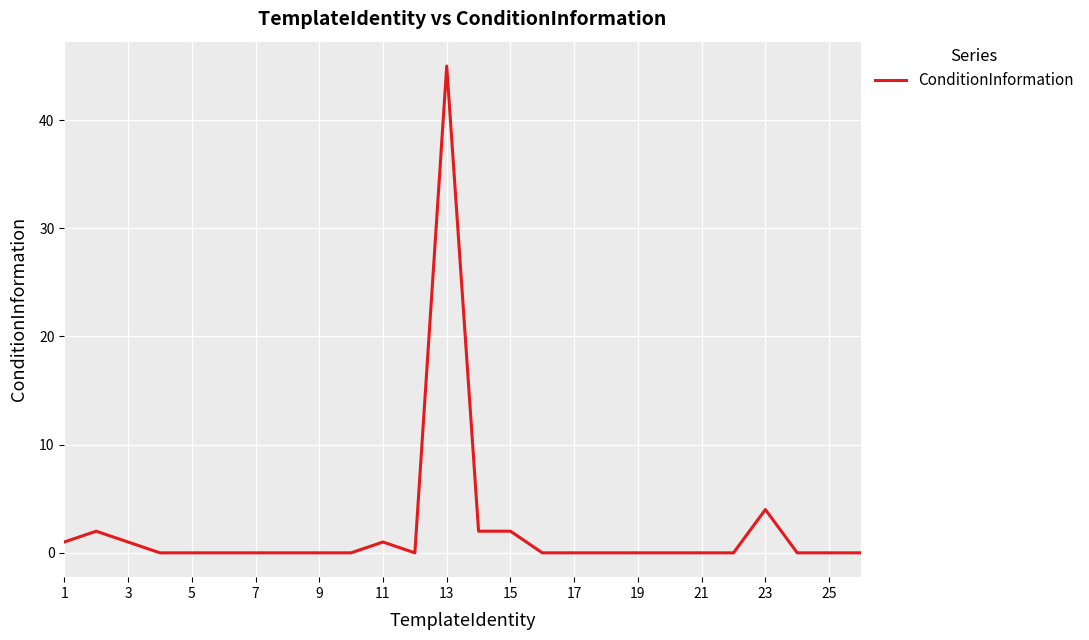

What is the difference between the maximum and minimum values?

45